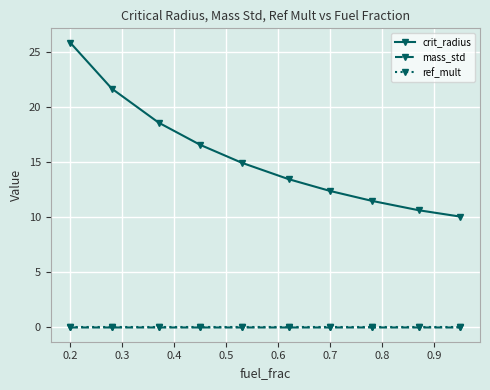

True or false: mass_std and crit_radius cross at least once.

False